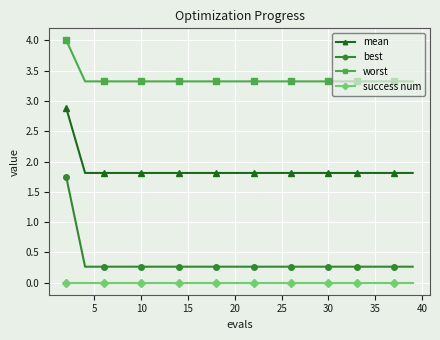

What is the value of the worst point at the 3rd from the left?

3.3